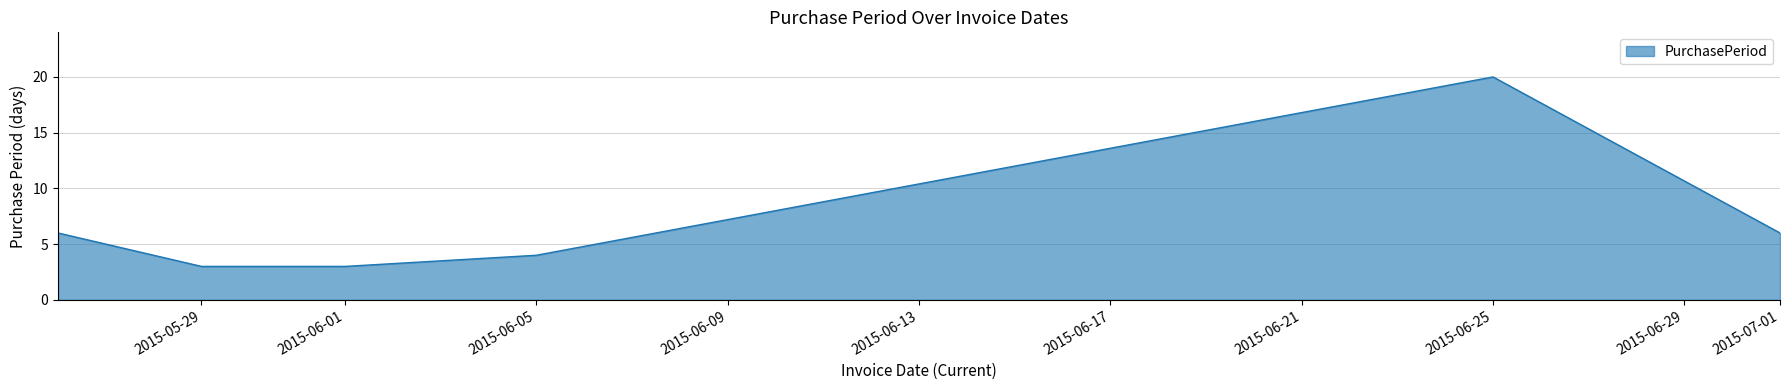

How many interior local peaks (higher than both neighbors) does the data have?

1